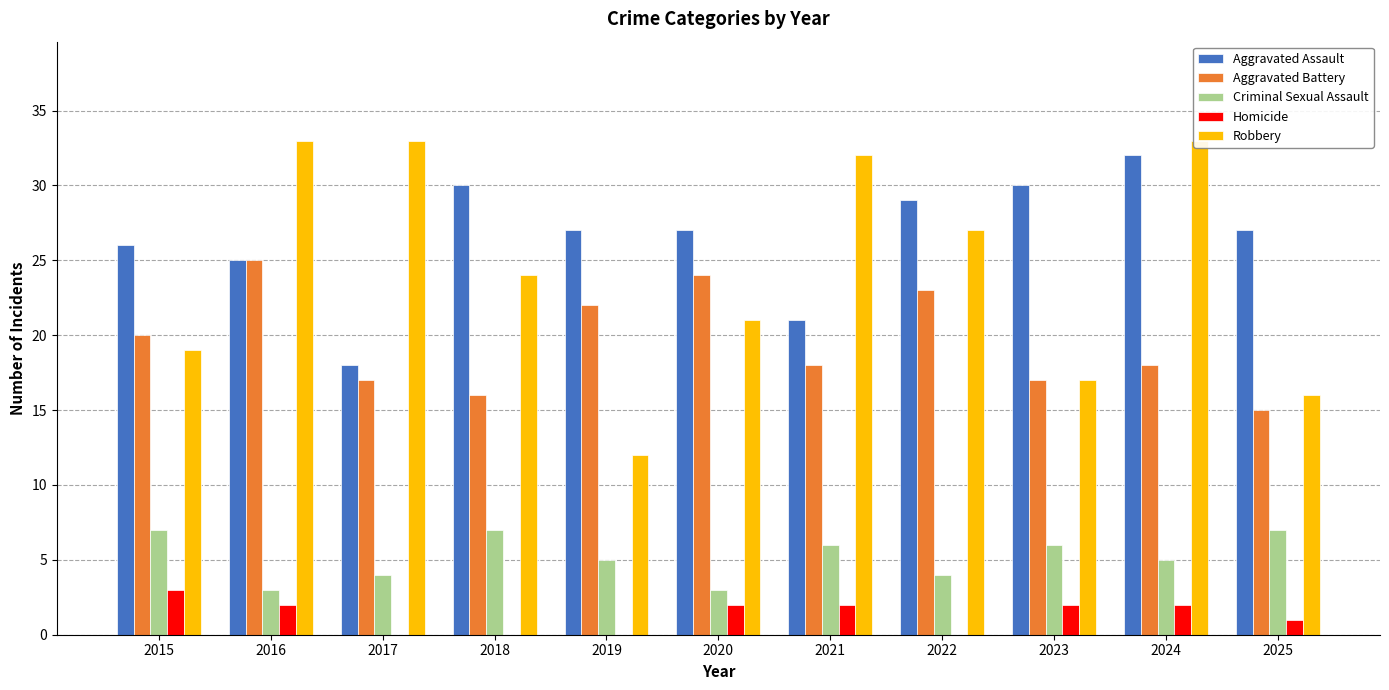

Which category has the highest value in the Homicide series?

2015